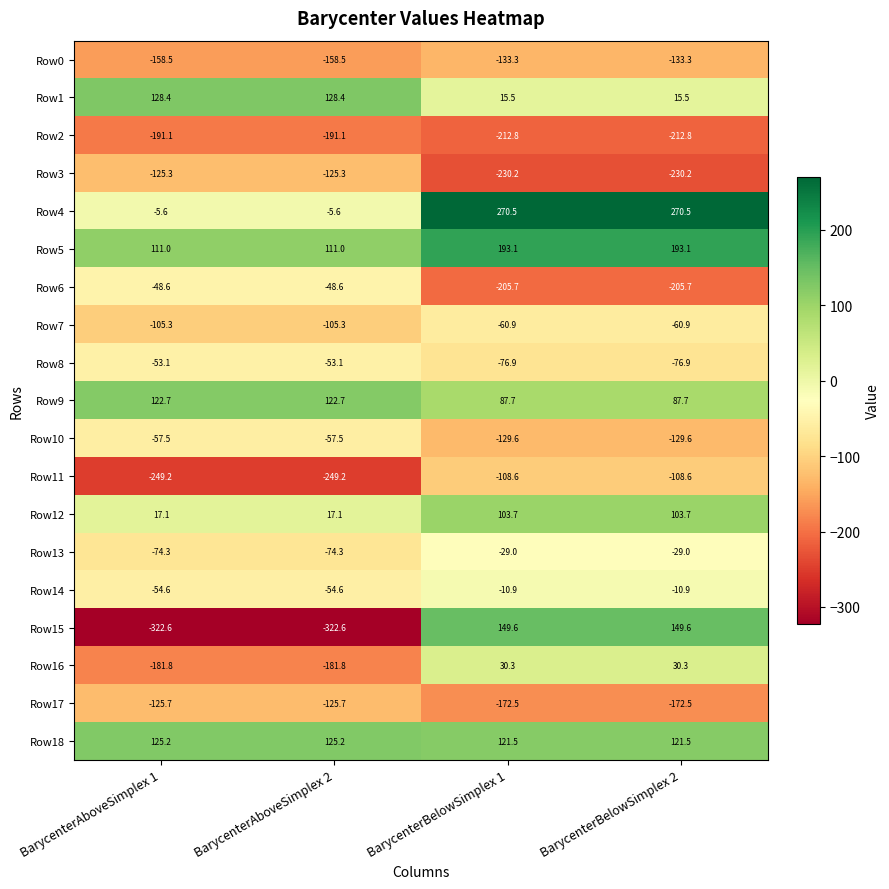

Which series has the largest total across all categories?

Row5